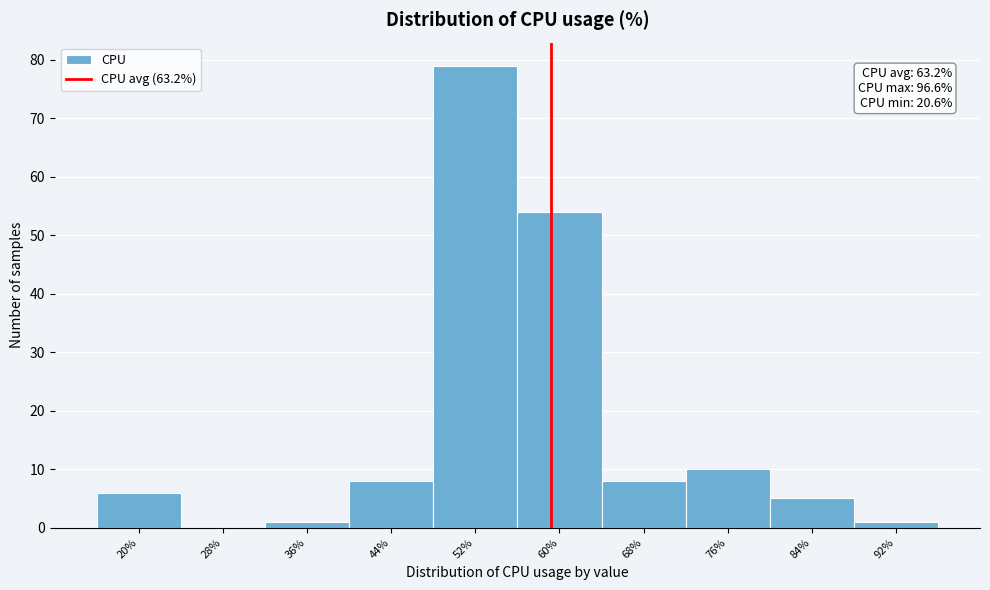

Reading right to left, what are all the values shown in this chart?

92%=1	84%=5	76%=10	68%=8	60%=54	52%=79	44%=8	36%=1	28%=0	20%=6